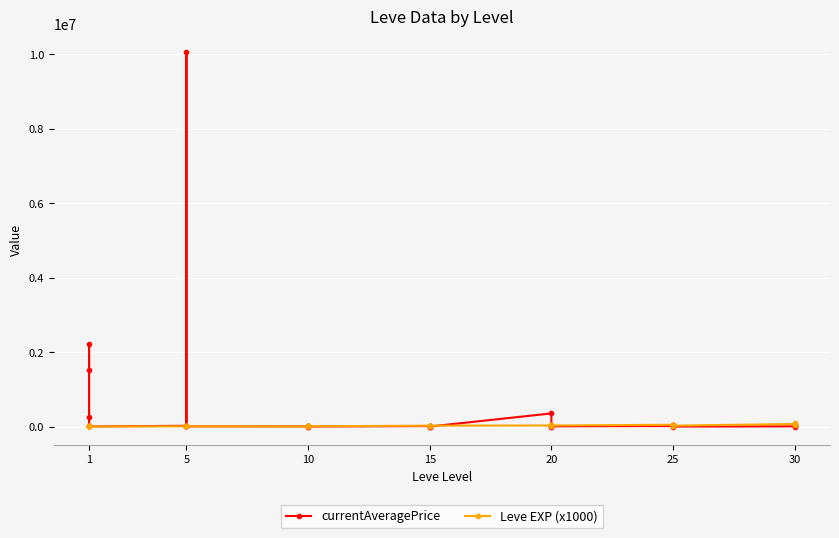

What is the sum of all Leve EXP (x1000) values?

809000.0